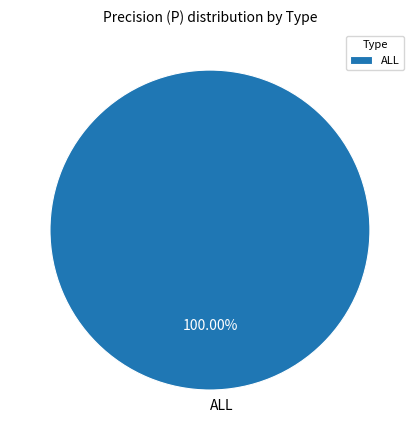

Is ALL the majority of the pie?

Yes